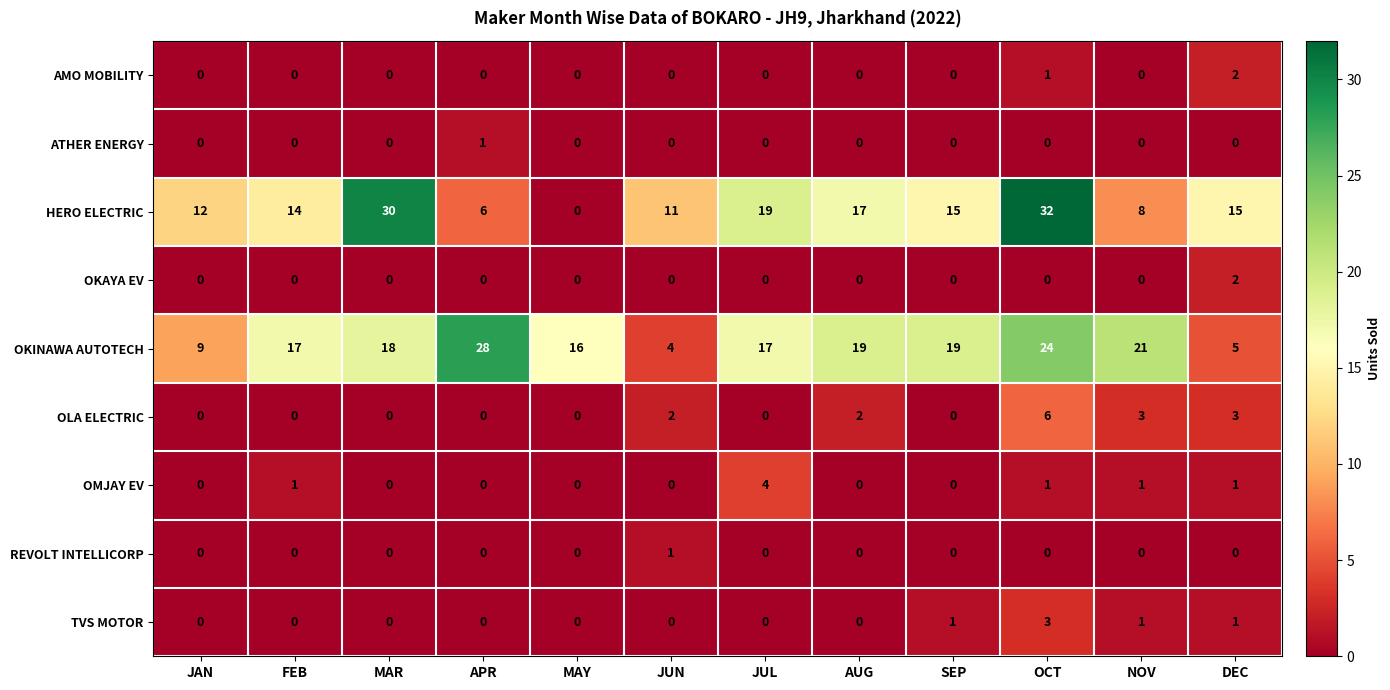

Which series has the widest spread of values?

HERO ELECTRIC